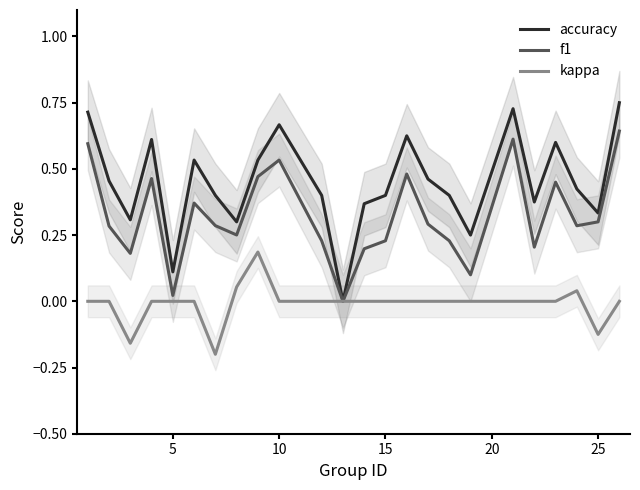

The value of kappa at 10 is -0.2. True or false?

False